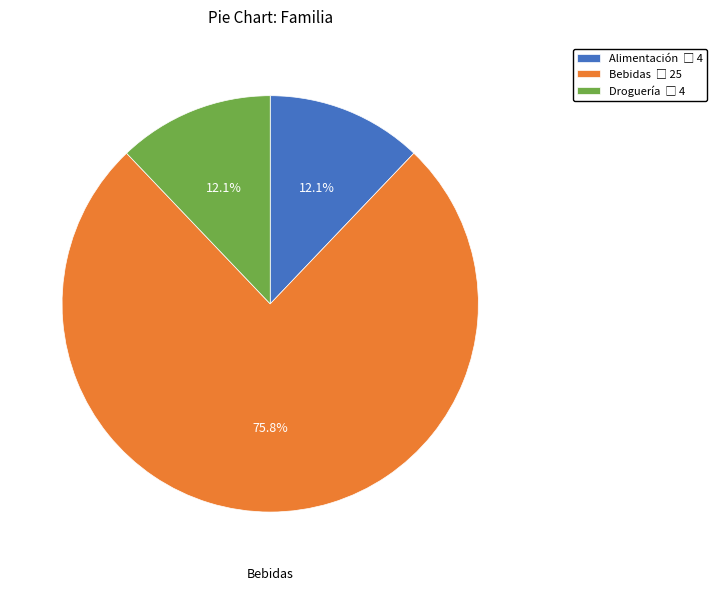

The Alimentación slice represents 12% of the pie. True or false?

True